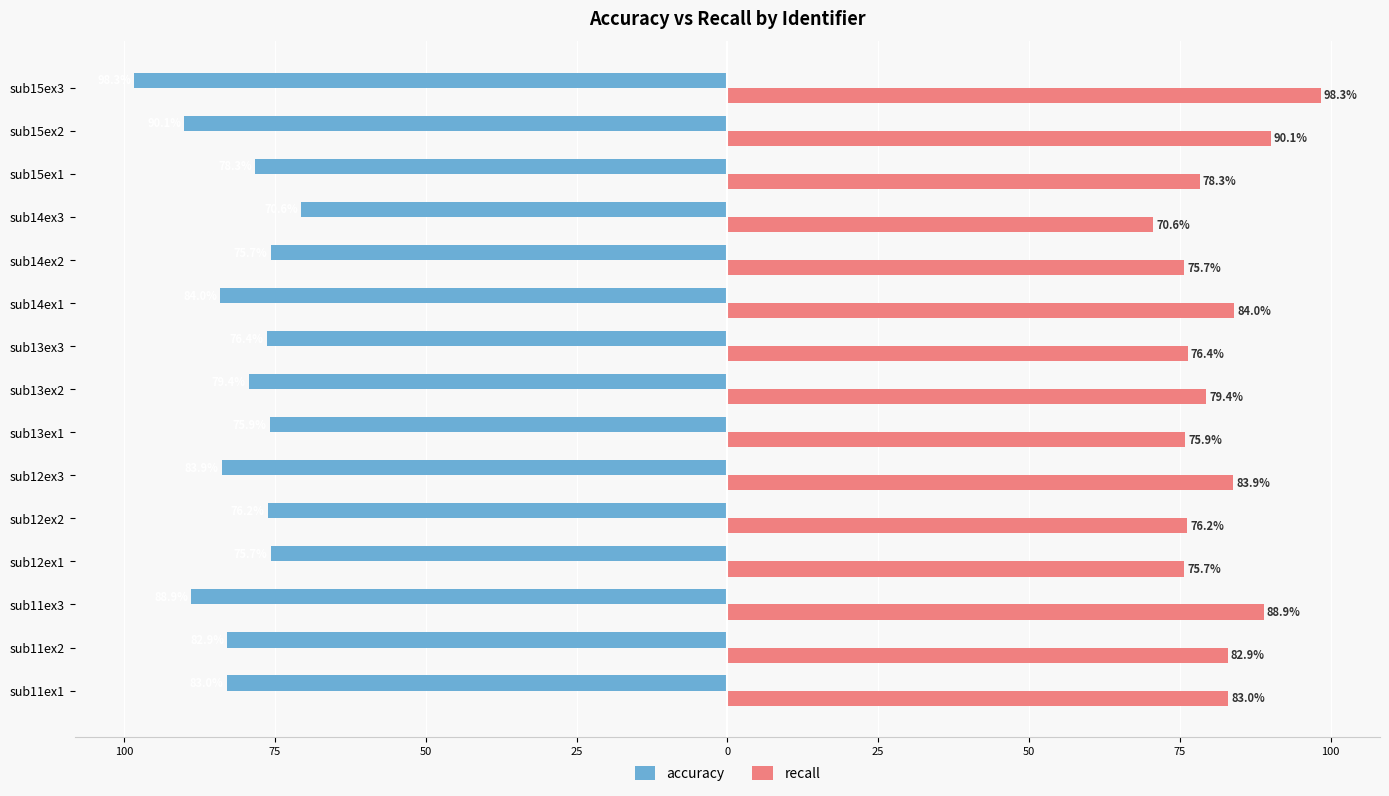

What are all the series names shown in the legend?

accuracy, recall